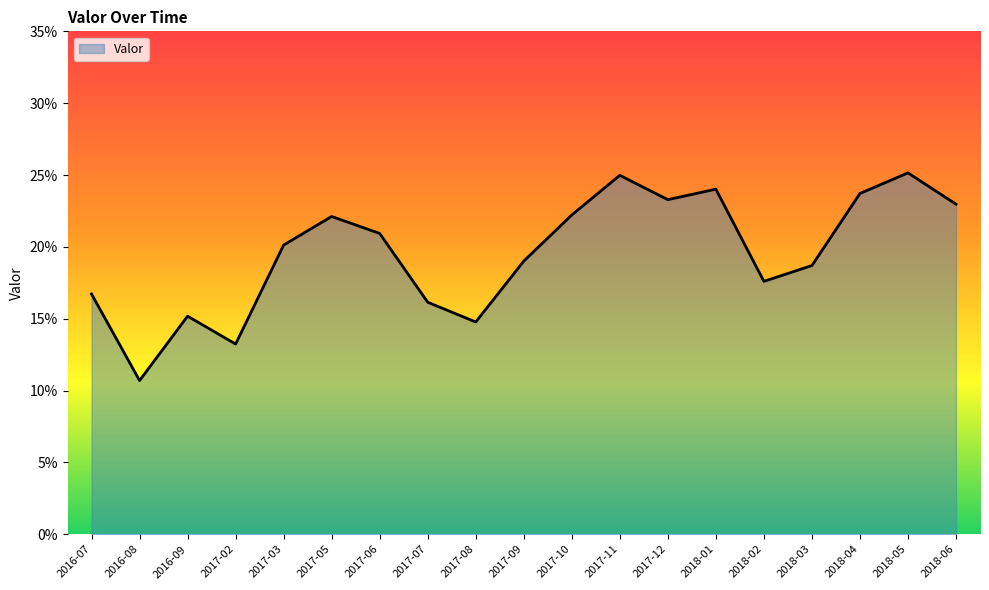

Rank the categories by value from highest to lowest.

2018-05, 2017-11, 2018-01, 2018-04, 2017-12, 2018-06, 2017-10, 2017-05, 2017-06, 2017-03, 2017-09, 2018-03, 2018-02, 2016-07, 2017-07, 2016-09, 2017-08, 2017-02, 2016-08